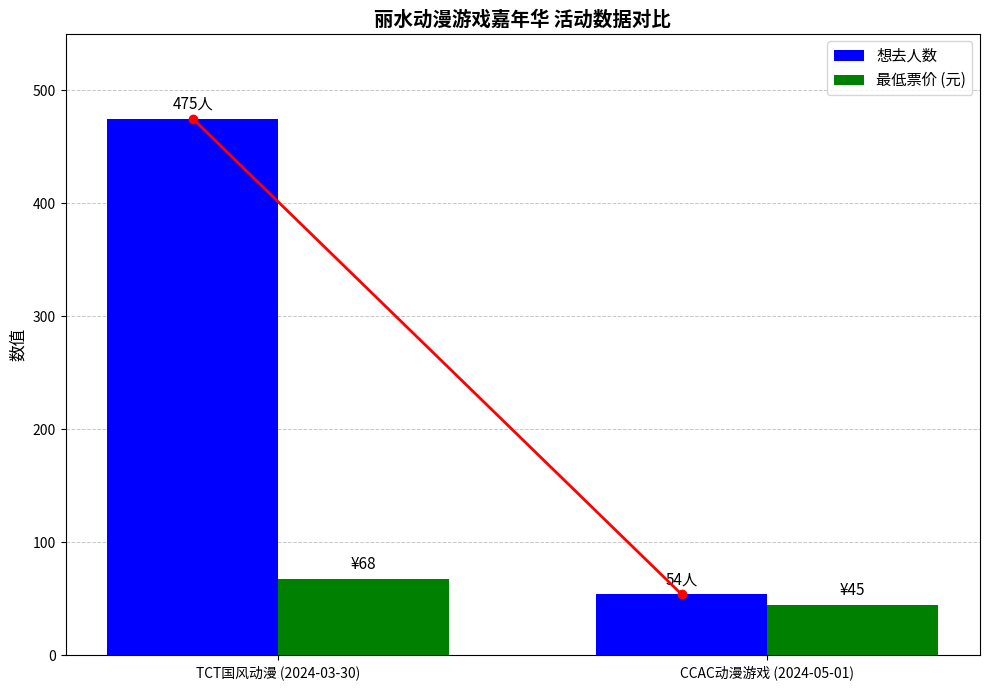

Is it true that 想去人数 equals 54 at CCAC动漫游戏 (2024-05-01)?

True